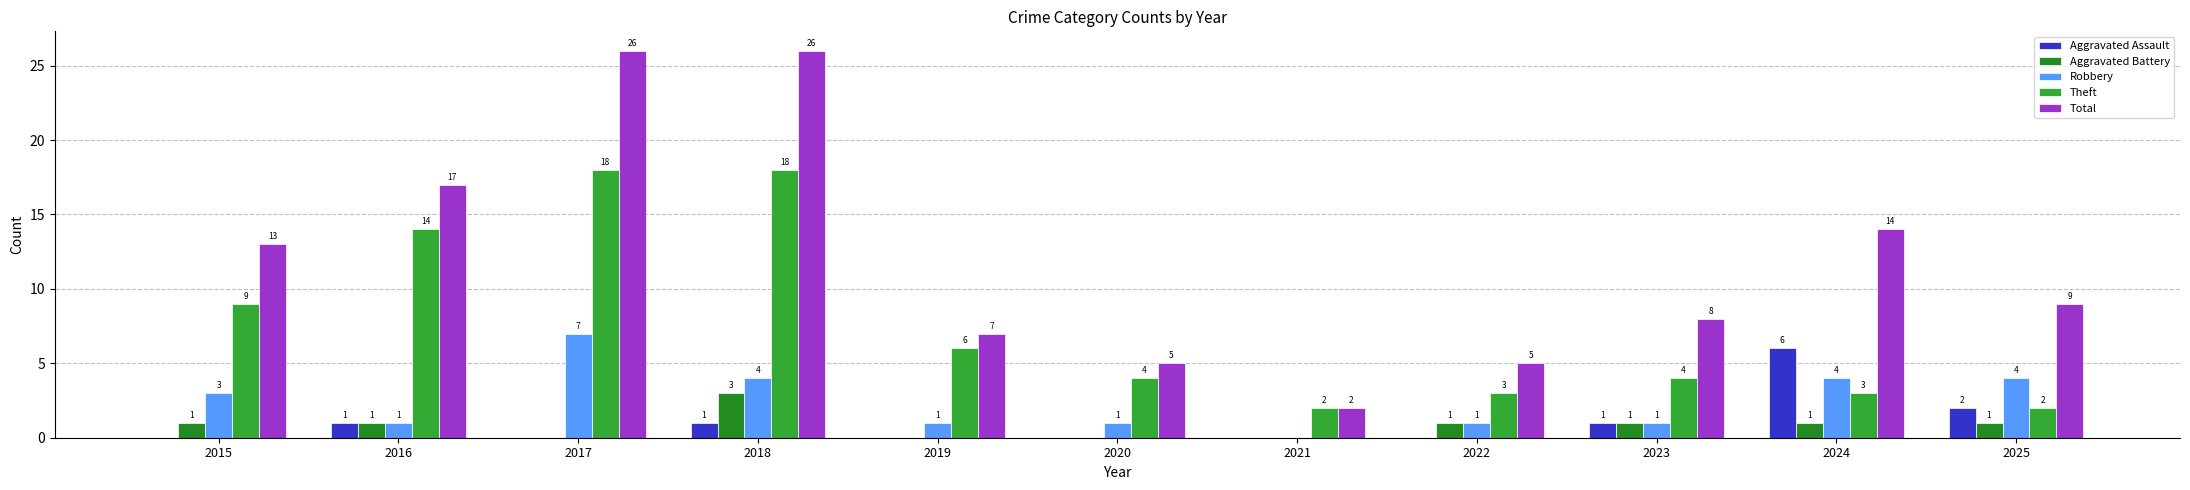

At which label does Aggravated Assault reach its minimum?

2015